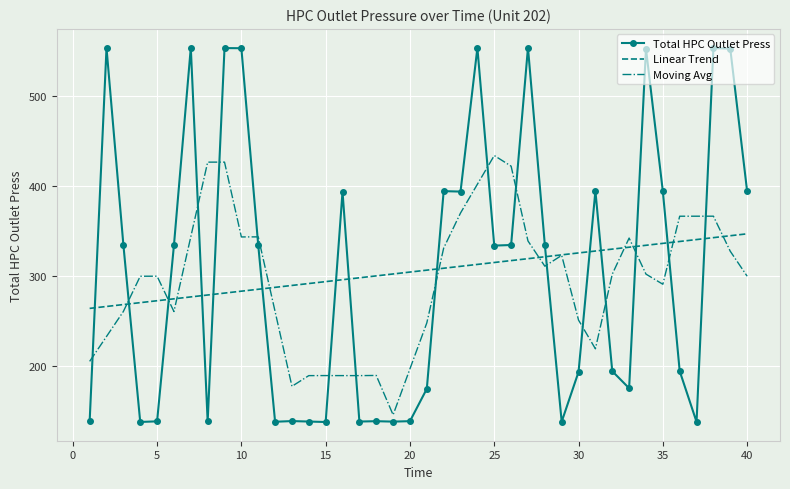

True or false: Total HPC Outlet Press and Moving Avg cross at least once.

True